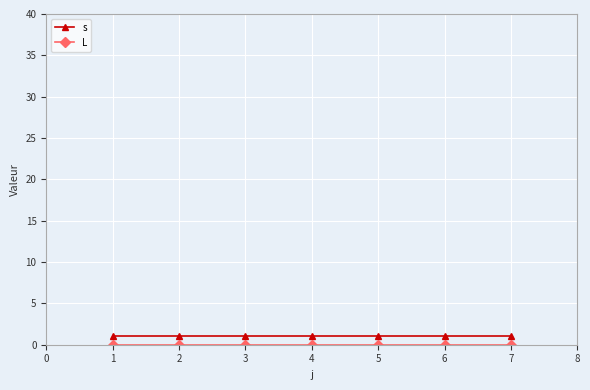

The value of s at 2 is 1. True or false?

True